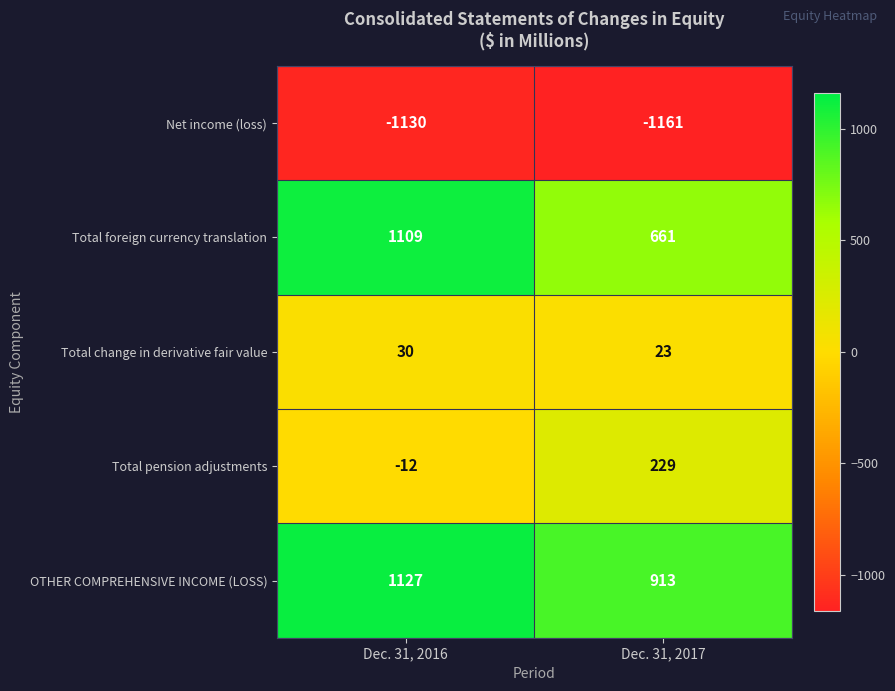

True or false: Total foreign currency translation has a value of 1991 at Dec. 31, 2016.

False